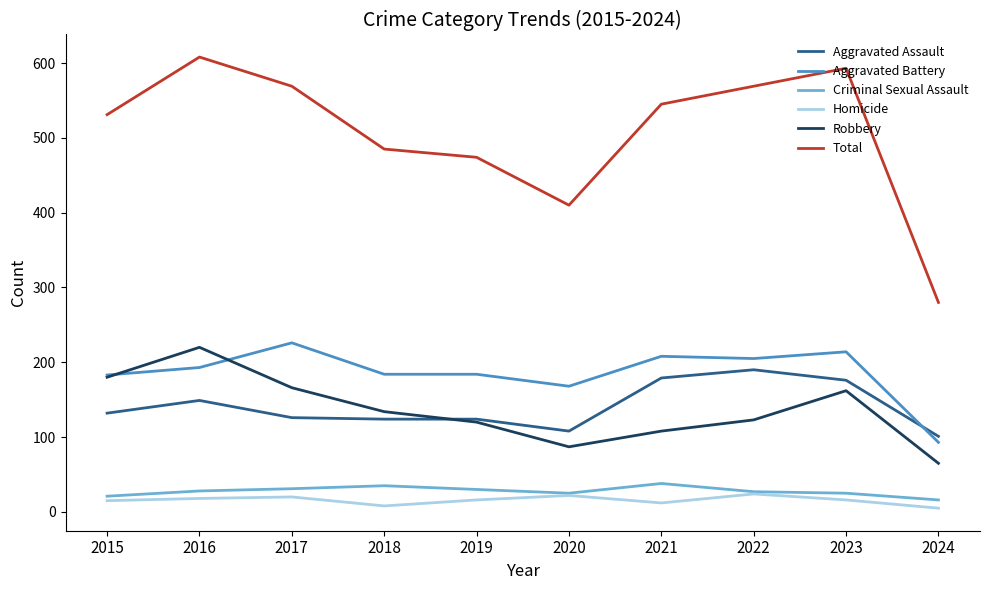

At which label is Robbery closest to 142?

2018